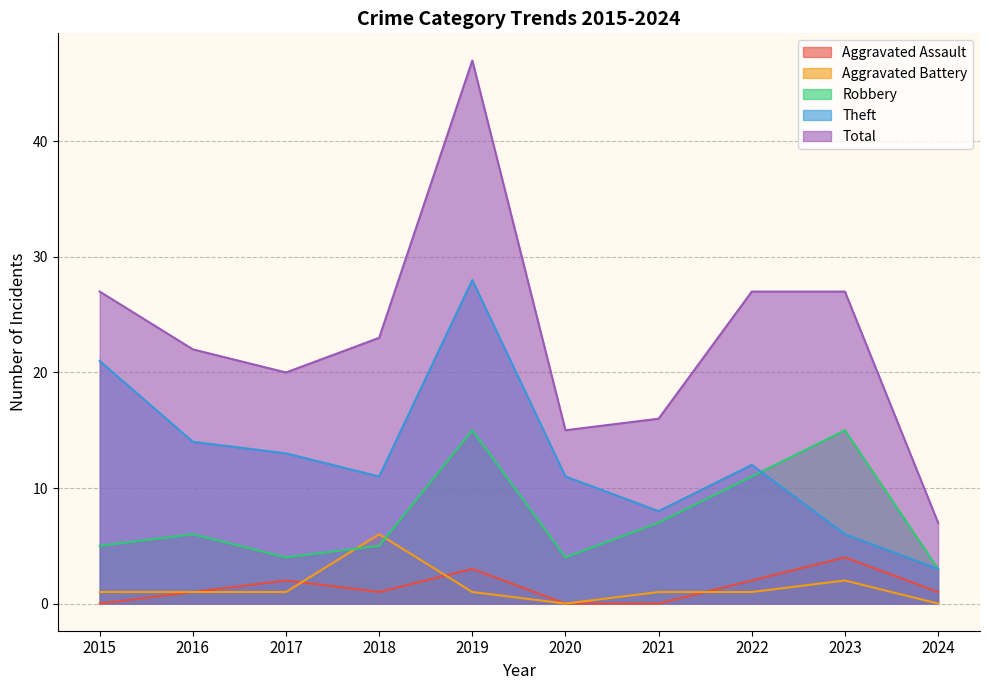

True or false: Robbery has a value of 1 at 2024.

False